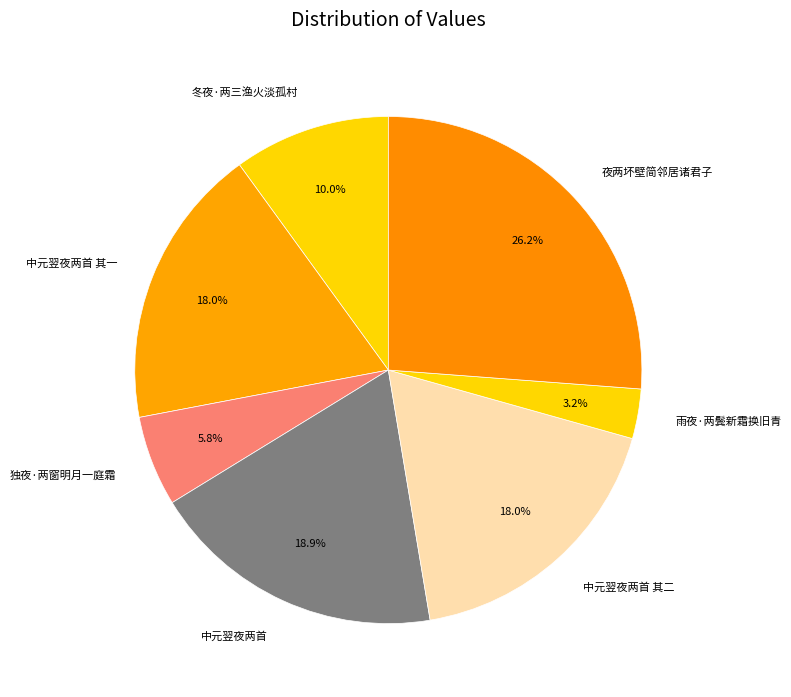

To the nearest percent, what is the combined percentage of 夜两坏壁简邻居诸君子 and 中元翌夜两首 其二?

44%